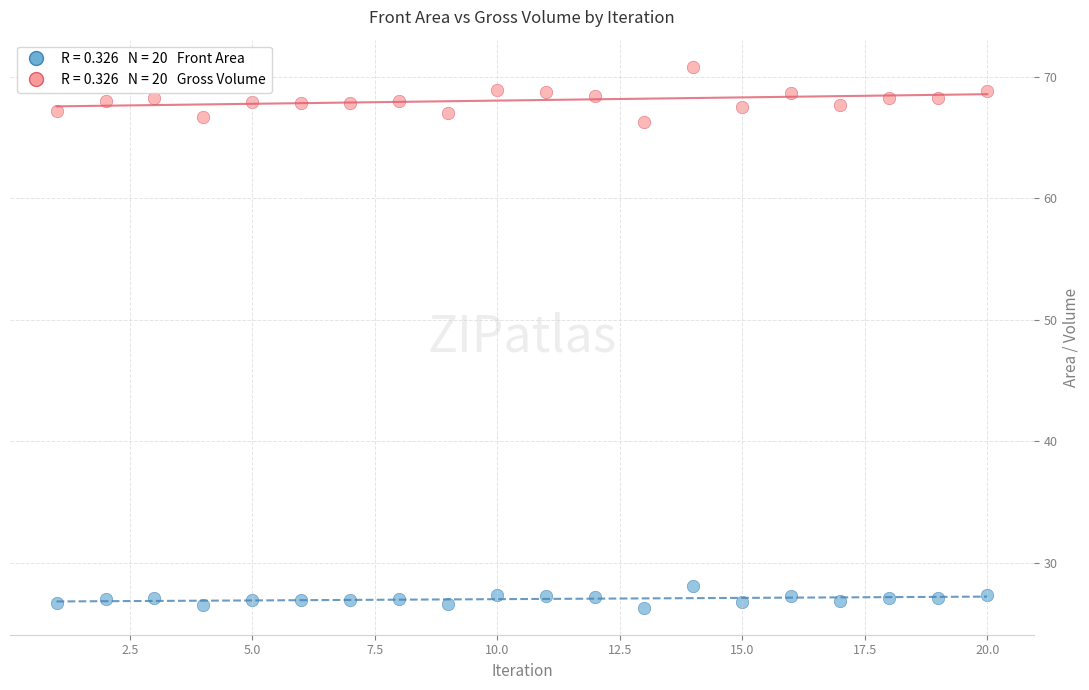

Across all data points, what is the range of Y values (max minus min)?

44.5